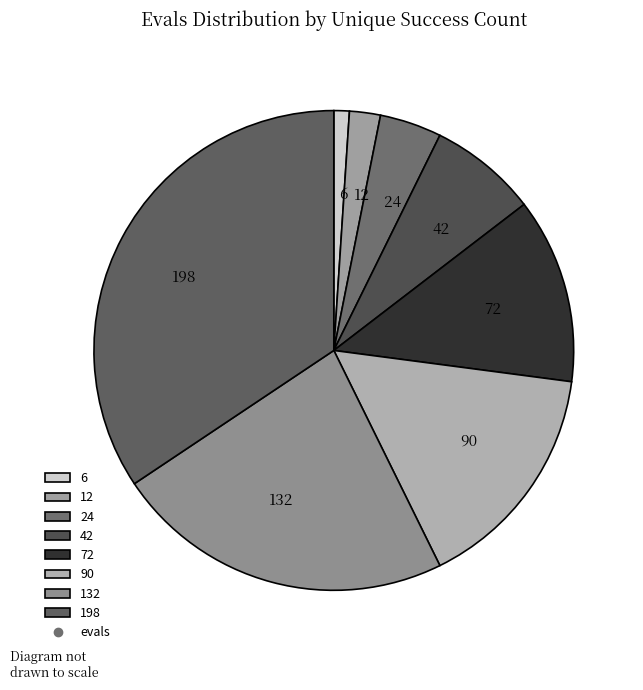

Rank the categories by value from highest to lowest.

198, 132, 90, 72, 42, 24, 12, 6